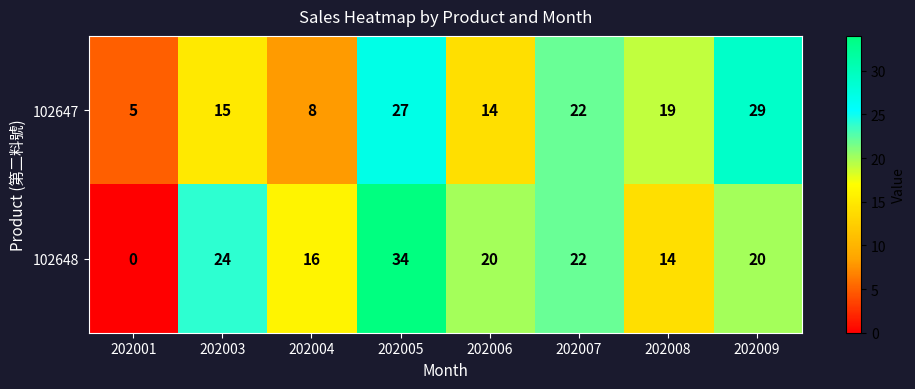

At 202006, list the series in order from smallest to largest.

102647, 102648